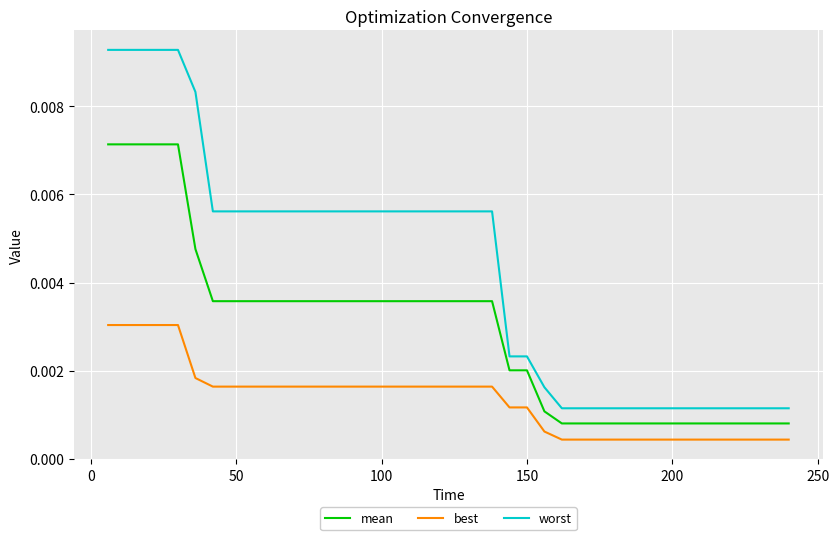

List the series in order of their peak value, lowest first.

best, mean, worst